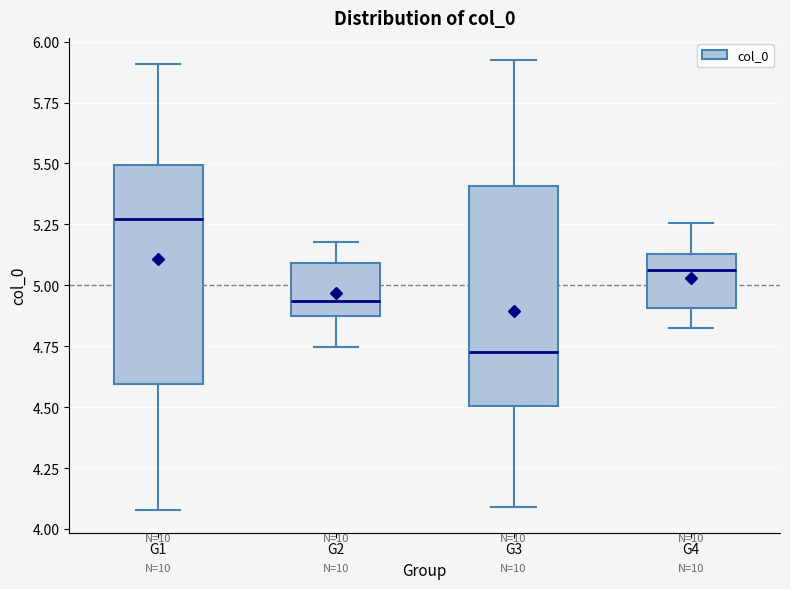

Reading left to right, read every box against the y-axis: the position of its median line, the range the box covers, and the ends of its whiskers. The values are not printed on the chart, so give them approximately, as read against the axis.

G1: median 5.25, box 4.60 to 5.50, whiskers 4.10 to 5.90
G2: median 4.95, box 4.85 to 5.10, whiskers 4.75 to 5.20
G3: median 4.75, box 4.50 to 5.40, whiskers 4.10 to 5.90
G4: median 5.05, box 4.90 to 5.15, whiskers 4.80 to 5.25